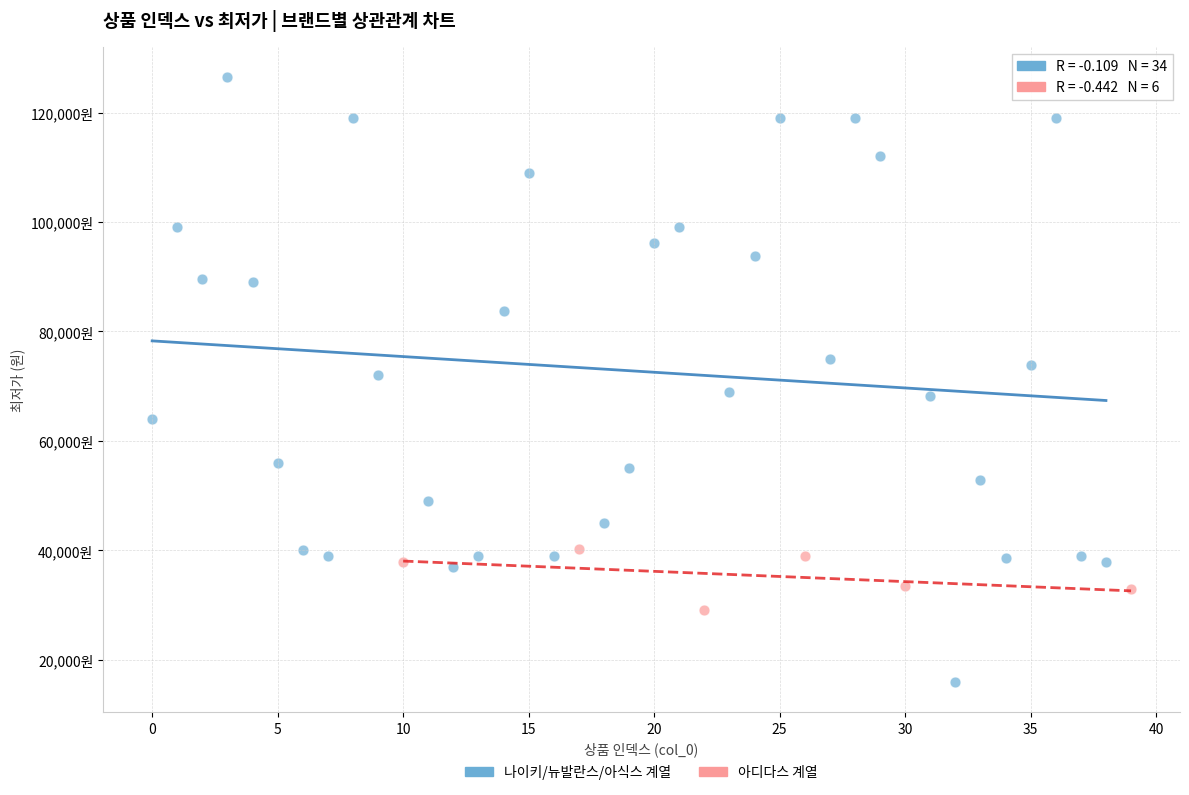

Which series contains the highest Y value?

나이키/뉴발란스/아식스 계열